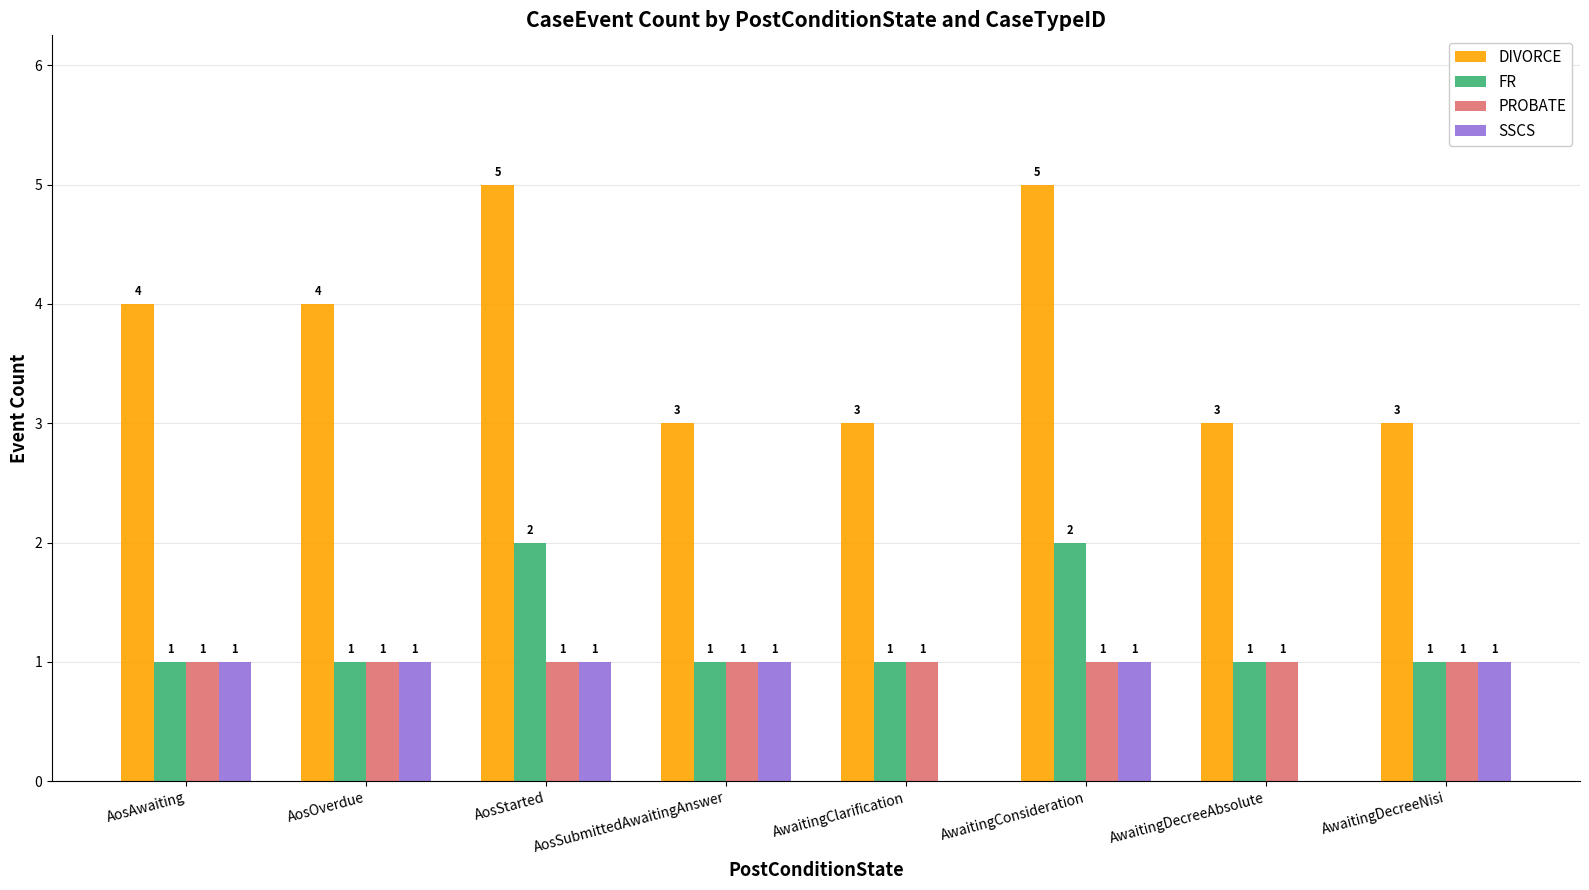

True or false: SSCS has a value of 0 at AwaitingClarification.

True